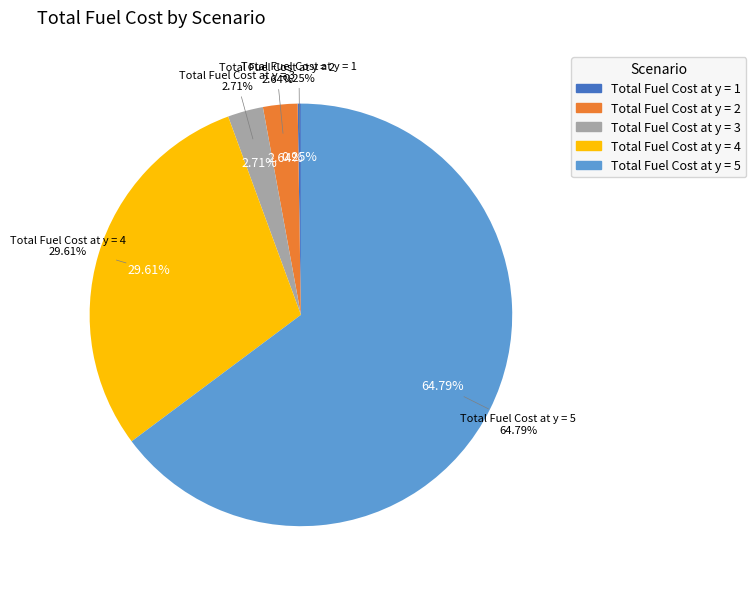

Is the sum of Total Fuel Cost at y = 5 and Total Fuel Cost at y = 4 greater than half?

Yes